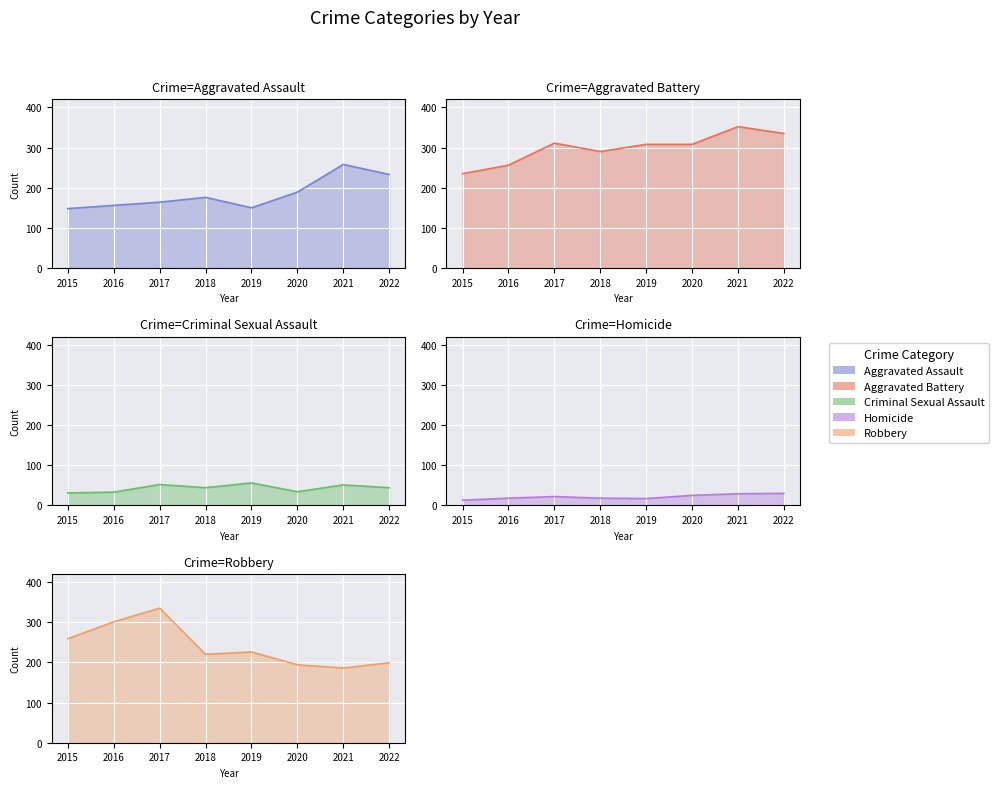

How many data points does each series have?

8